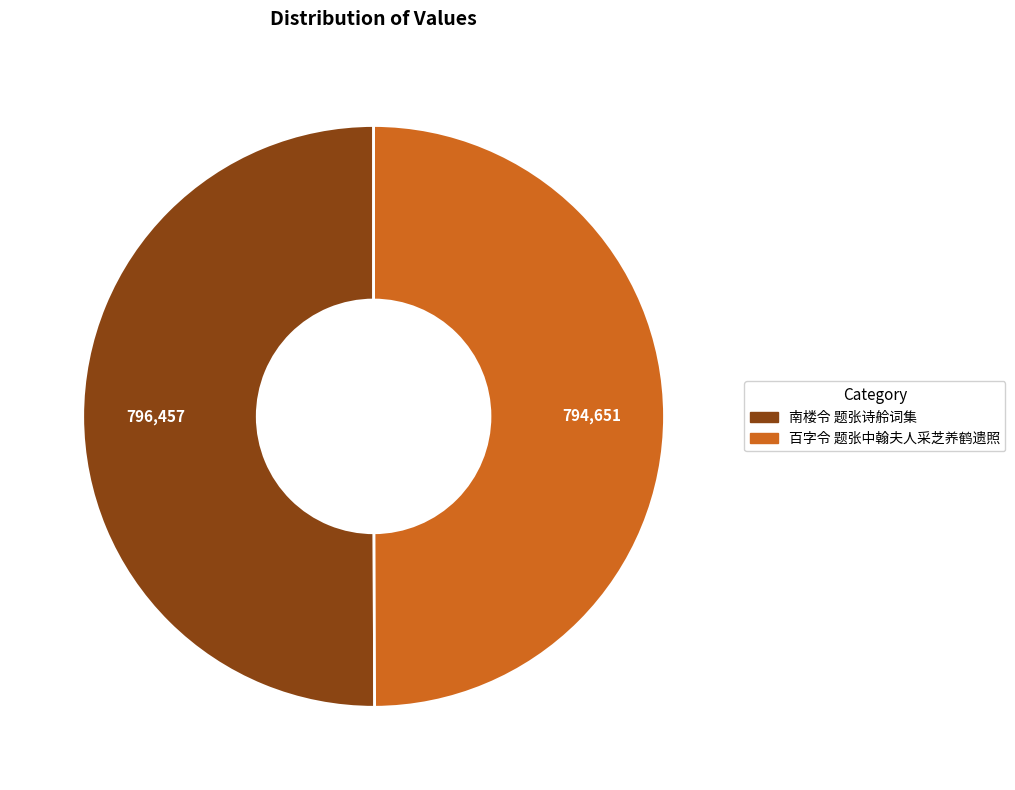

How many segments does this pie chart have?

2